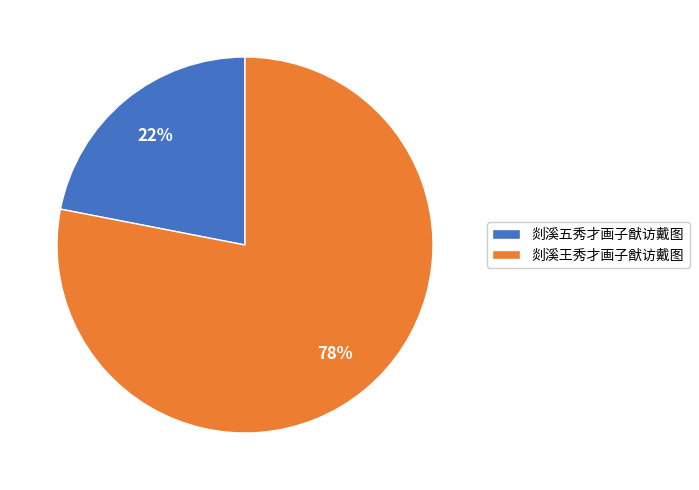

To the nearest percent, what percentage of the pie is 剡溪王秀才画子猷访戴图?

78%